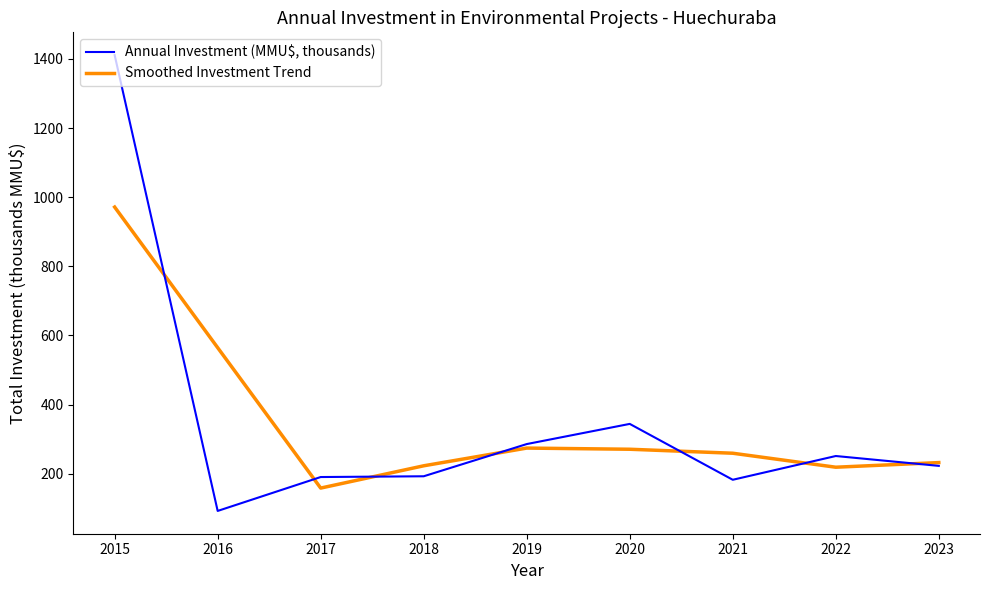

At which label does Annual Investment (MMU$, thousands) first exceed 222?

2015